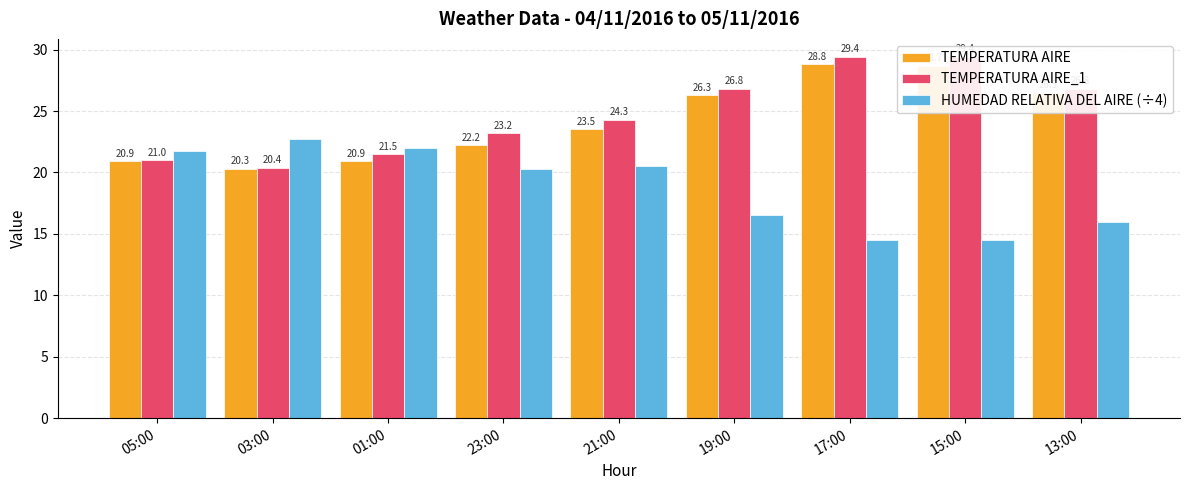

Which category has the lowest value across all series?

17:00